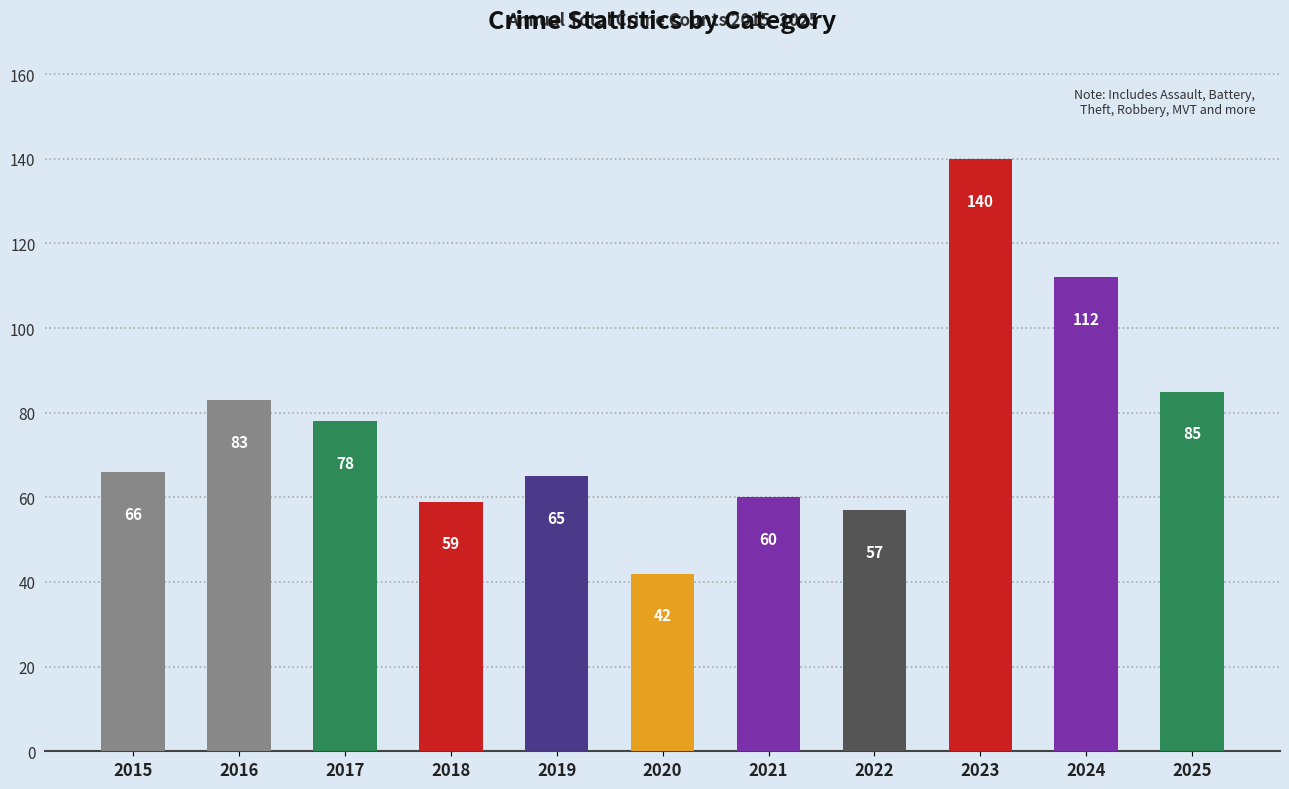

How many bars are there in total?

11